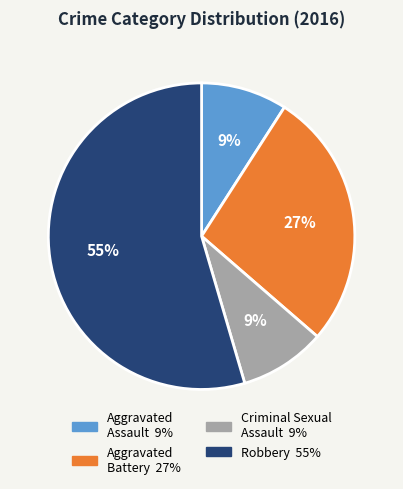

Is there any slice that represents more than half of the pie?

Yes